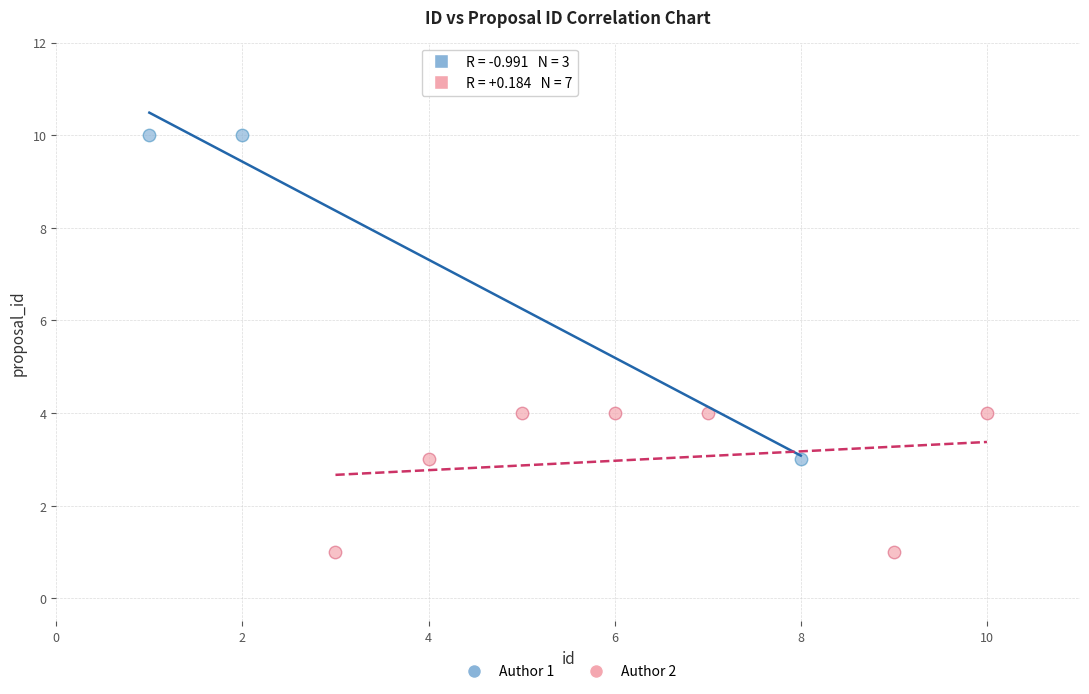

Which series reaches the maximum Y coordinate?

Author 1